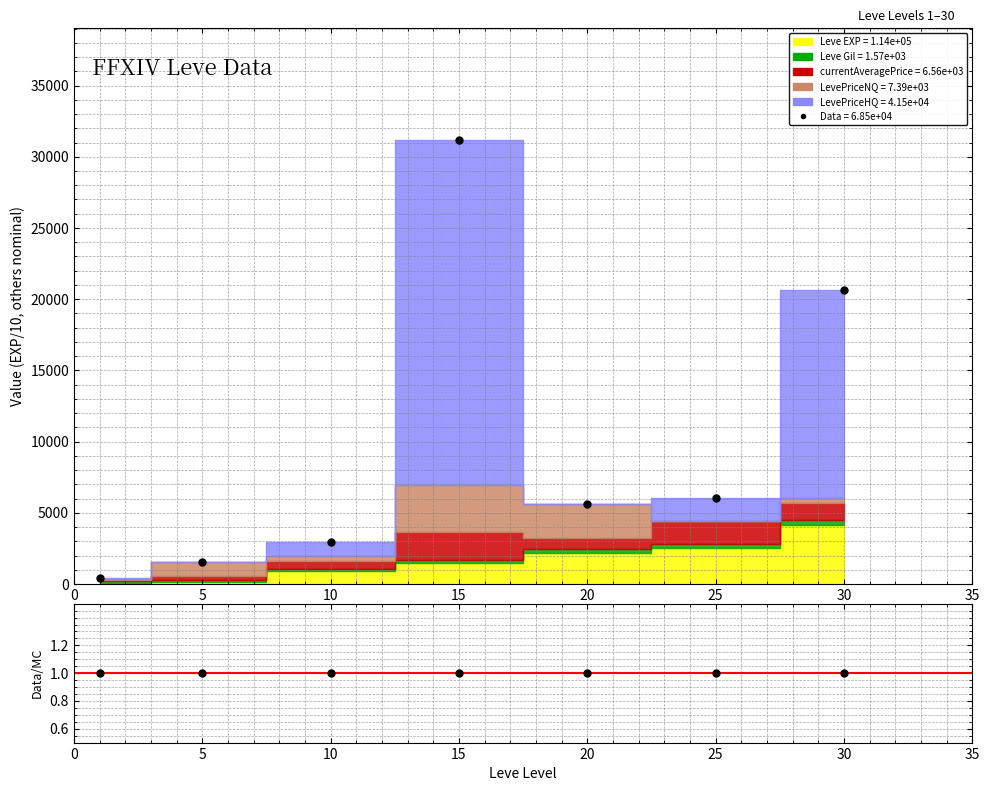

Reading left to right, extract all data points from this chart.

Data (total stack): 418.8	1556.3	2957.8	31204.0	5641.0	6052.3	20647.7
Data/MC: 1.0	1.0	1.0	1.0	1.0	1.0	1.0